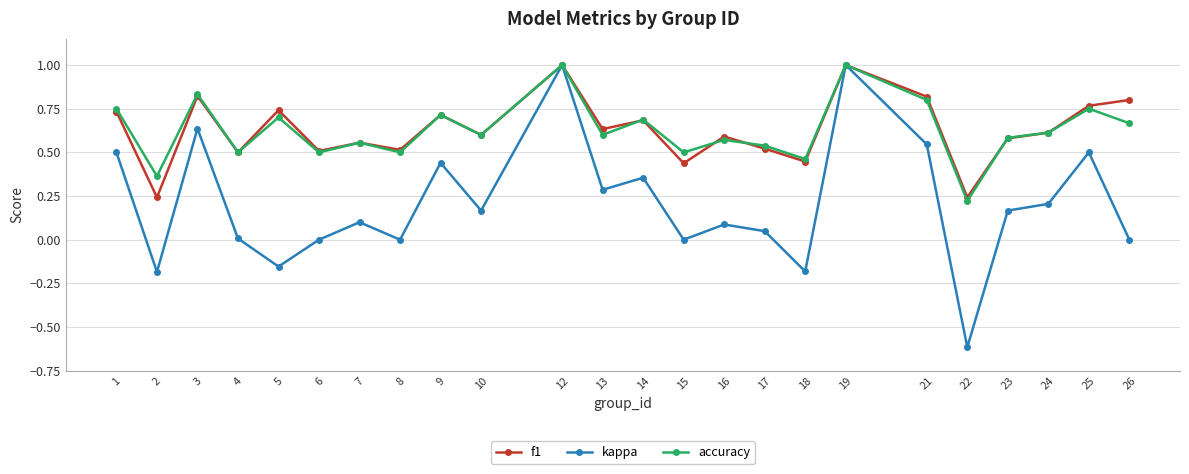

How many accuracy values are between 0 and 1?

24